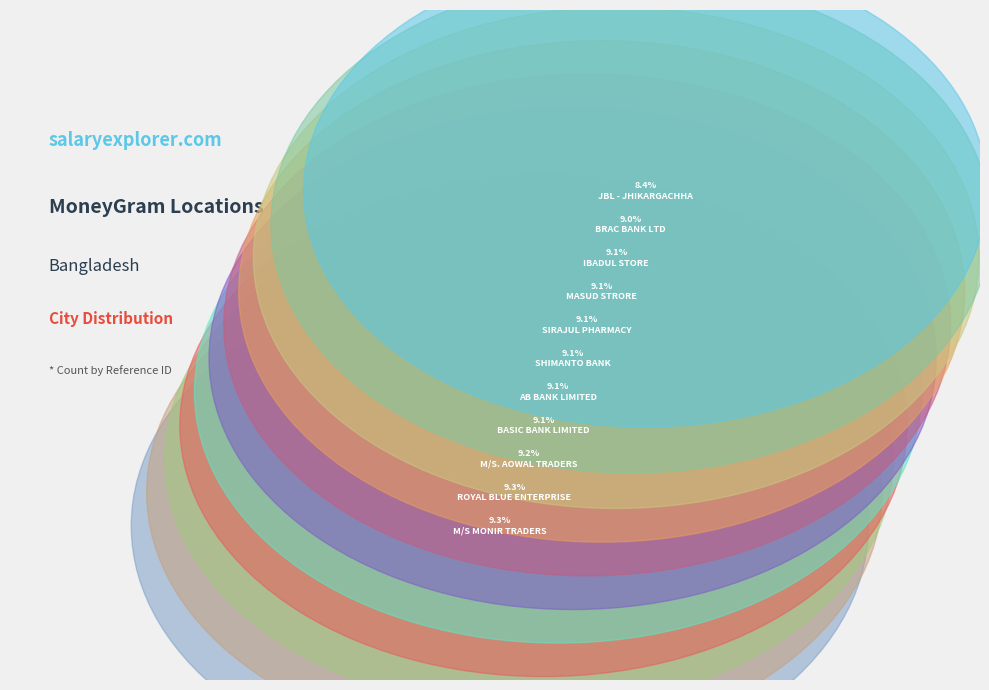

Count the number of slices in the pie.

11